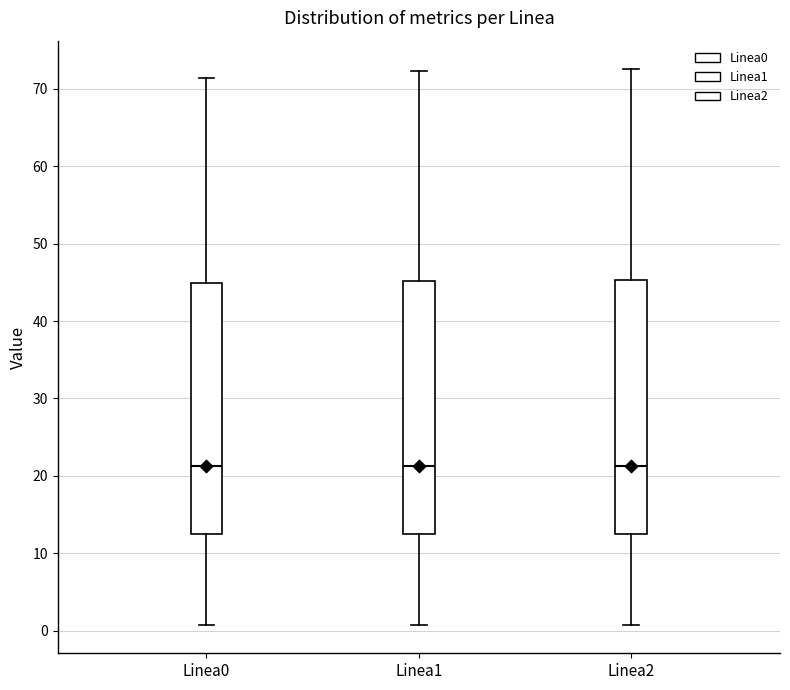

Reading left to right, read every box against the y-axis: the position of its median line, the range the box covers, and the ends of its whiskers. The values are not printed on the chart, so give them approximately, as read against the axis.

Linea0: median 21, box 12 to 45, whiskers 1 to 71
Linea1: median 21, box 12 to 45, whiskers 1 to 72
Linea2: median 21, box 13 to 45, whiskers 1 to 73